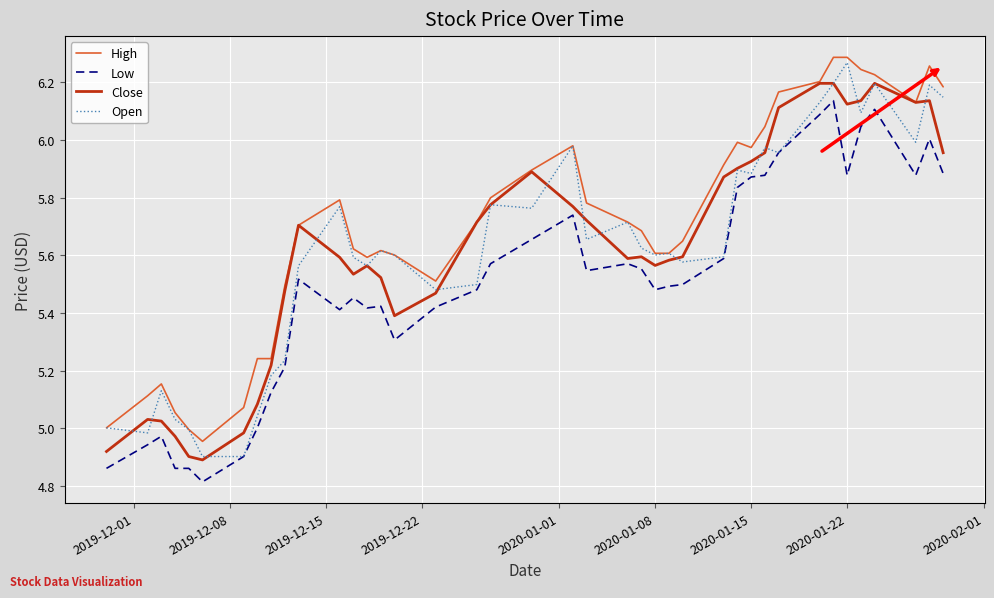

What is the minimum value shown in the chart?

4.8